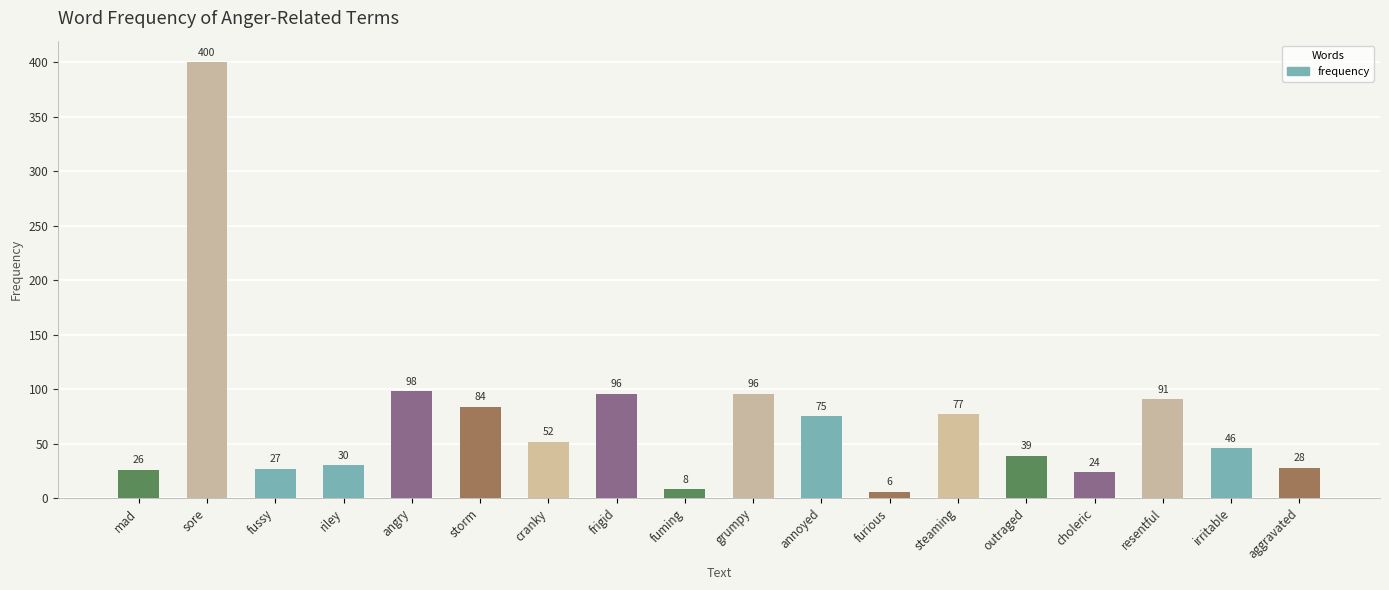

What is the label of the 2nd bar from the right?

irritable